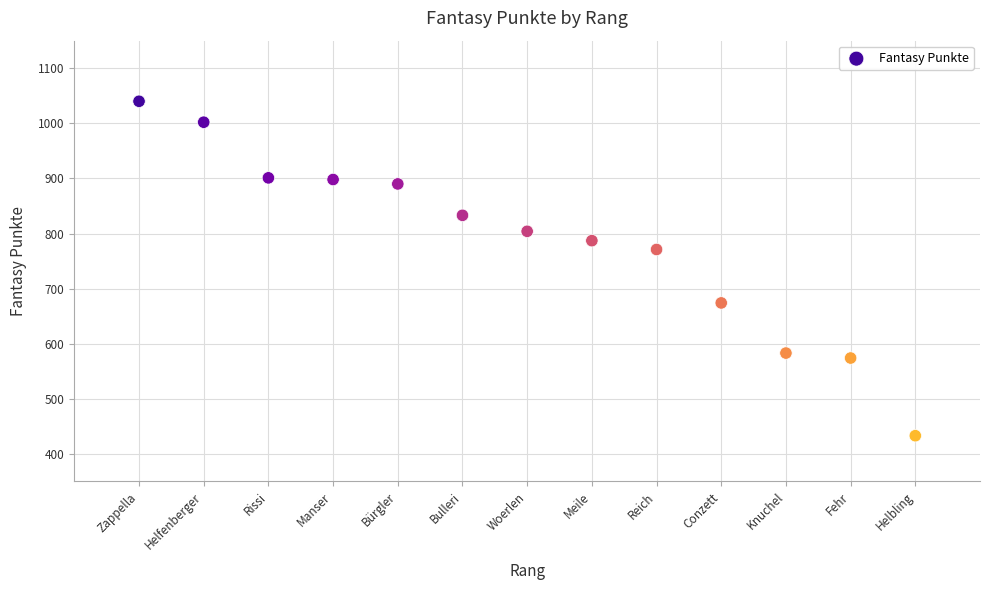

What Y value in the scatter plot is closest to 736?

771